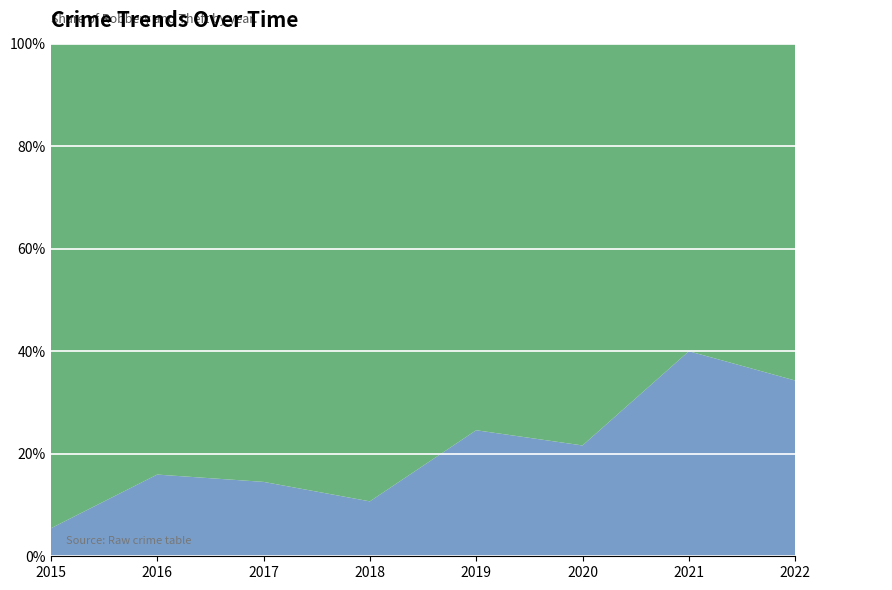

Reading right to left, transcribe all the data shown in this chart.

Robbery: 12	14	8	15	9	9	11	3
Theft: 23	21	29	46	75	53	58	52